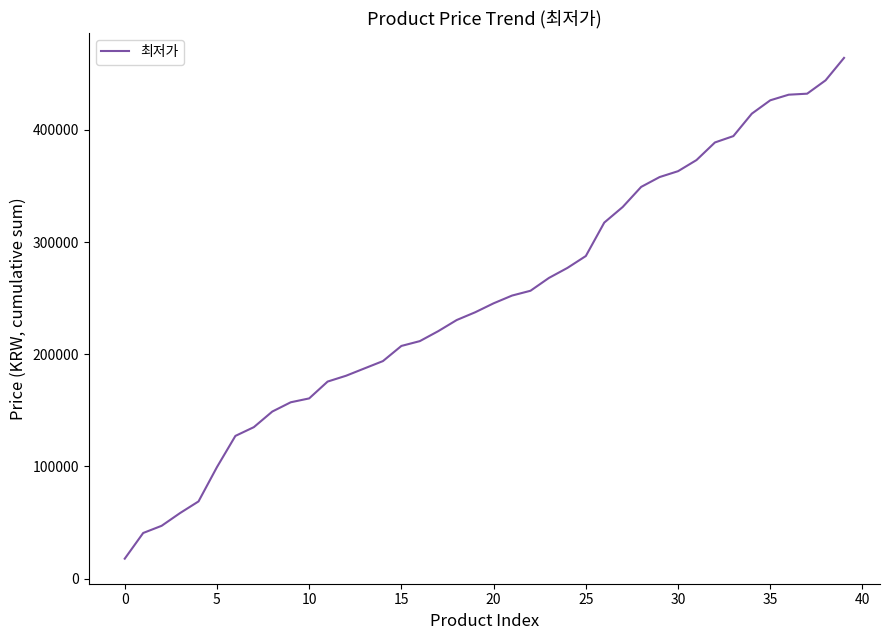

What is the greatest value displayed?

464103